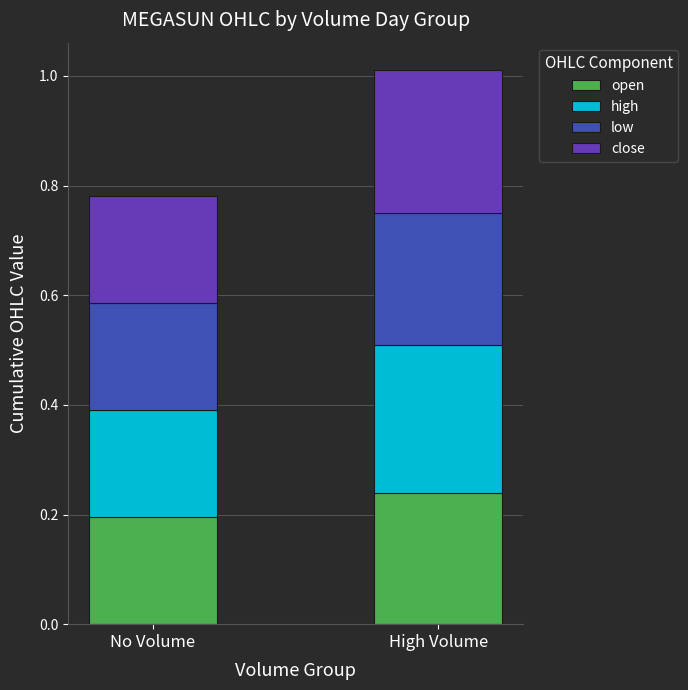

What is the total value across all series at High Volume?

1.0